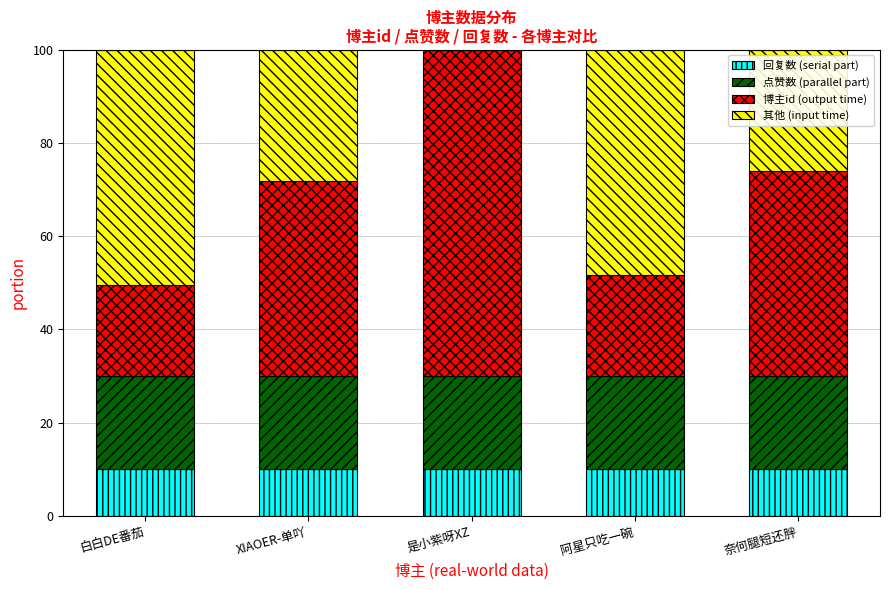

The 回复数 (serial part) series shows 3.7 at 奈何腿短还胖. True or false?

False